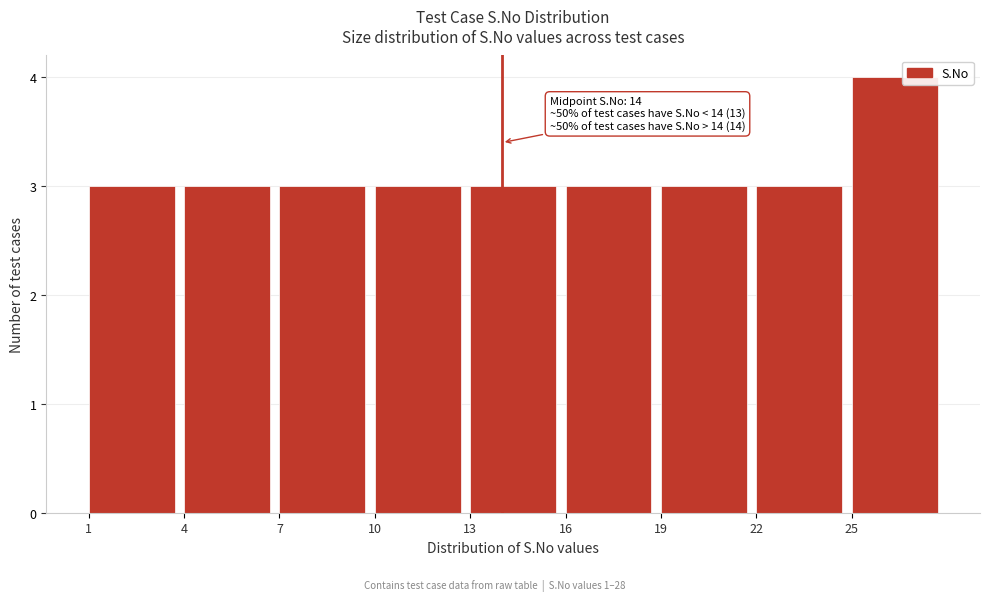

Over which range of the x-axis is the bar tallest?

25 to 28